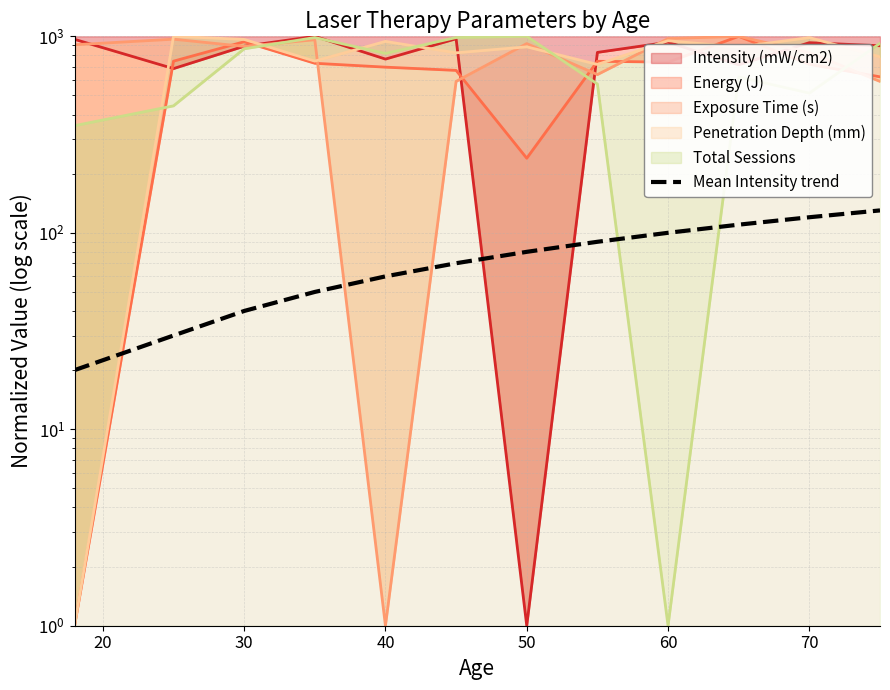

What is the value of the 8th point from the left?

90